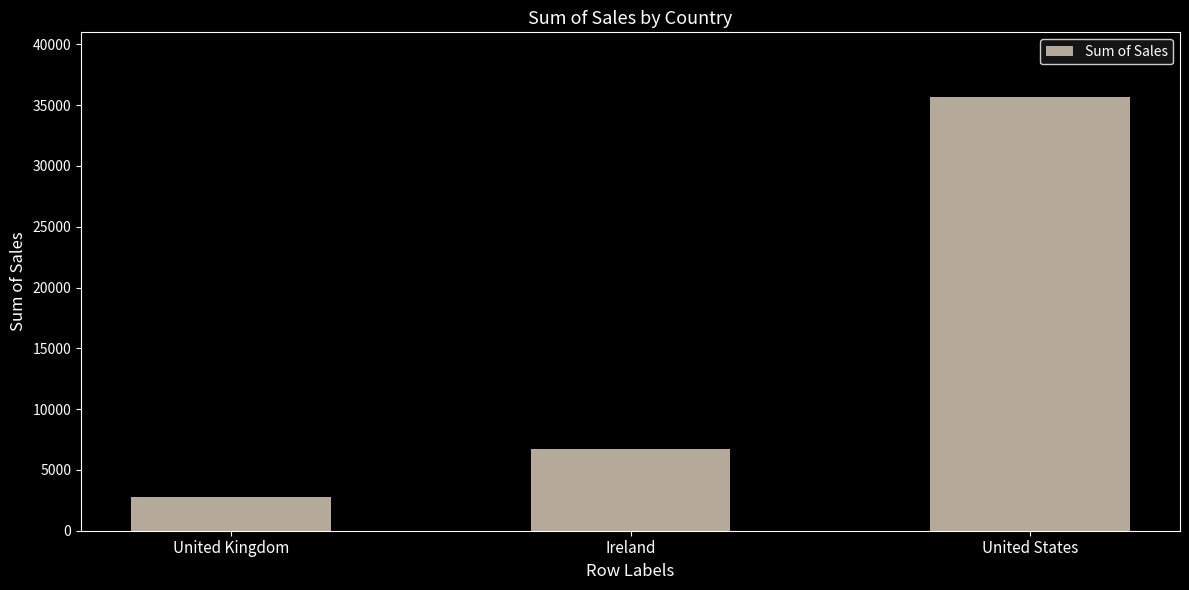

What is the sum of all values?

45134.3